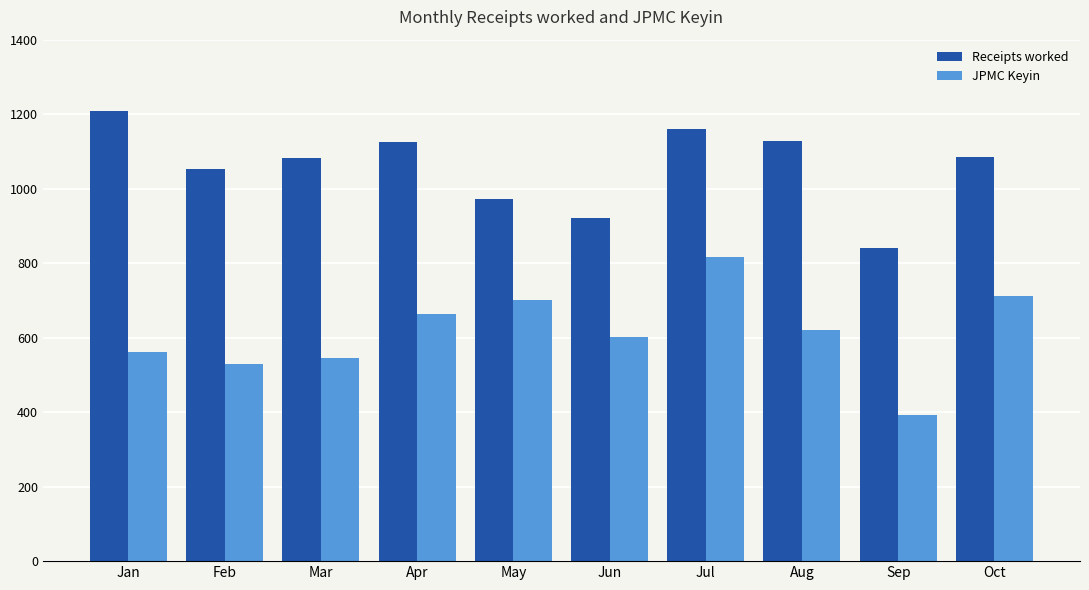

What is the value of the JPMC Keyin bar at the 5th from the left?

702